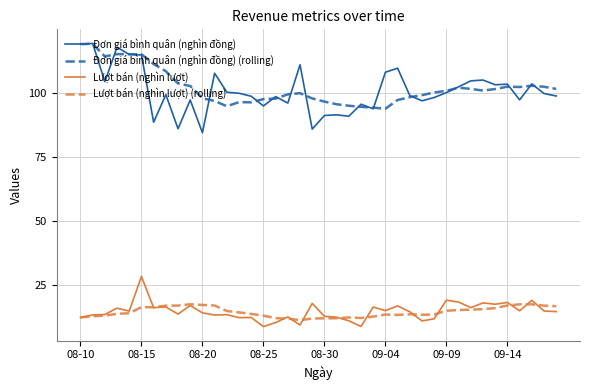

What is the minimum value for Lượt bán (nghìn lượt) (rolling)?

11.3